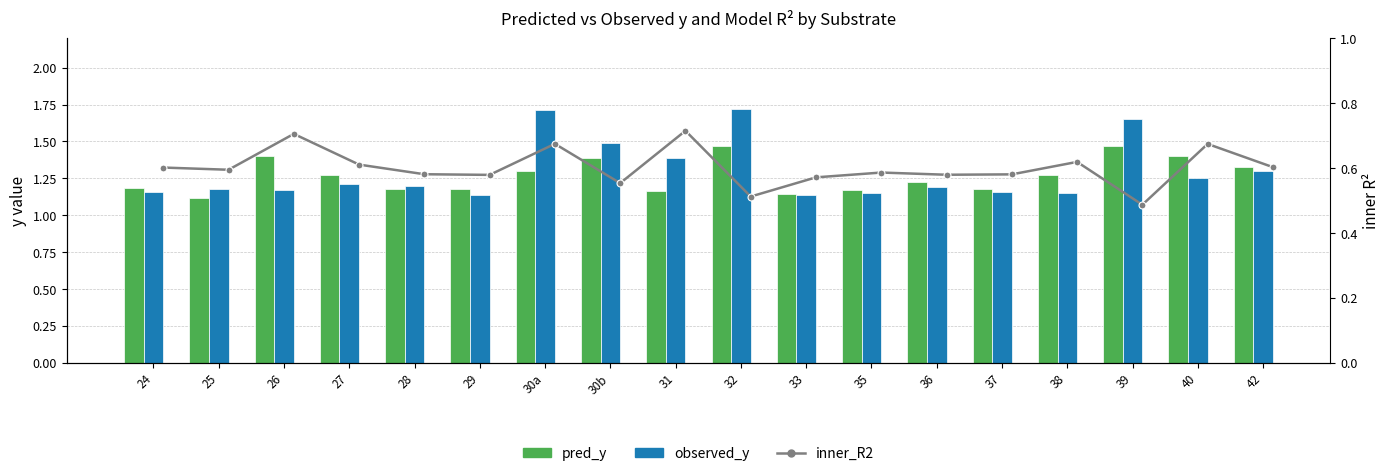

Is it true that inner_R2 equals 0.7 at 31?

True